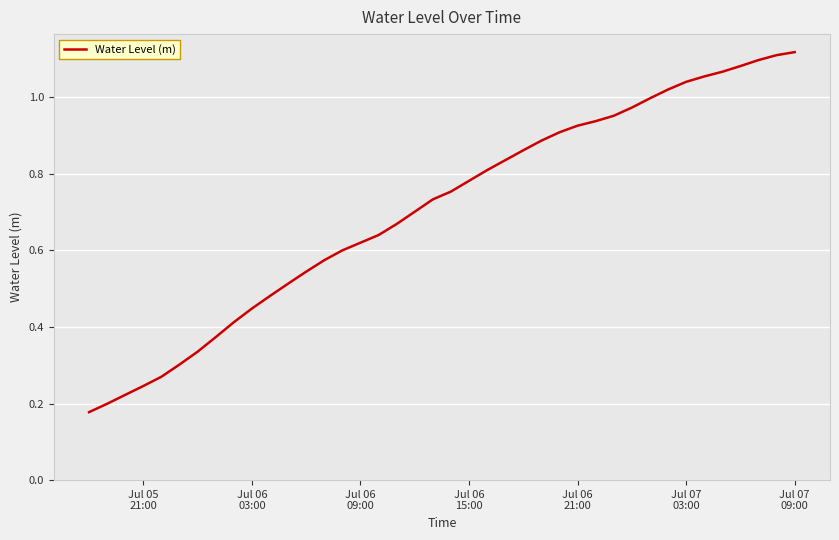

True or false: the data has more than 1 interior local peaks.

False